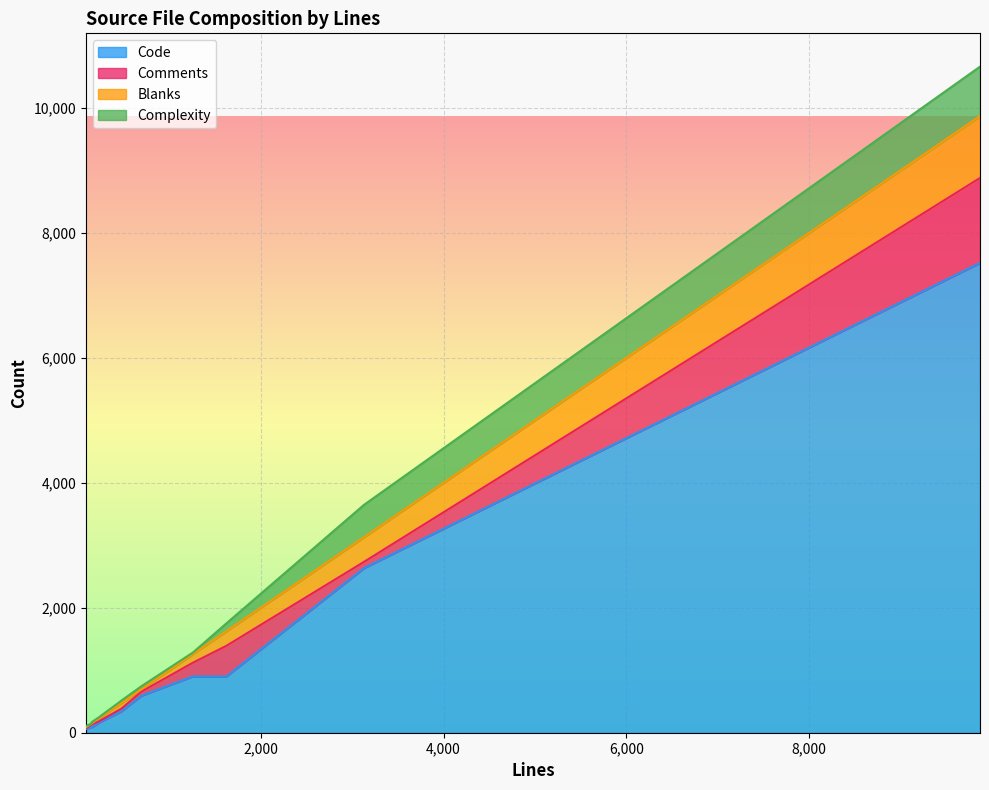

What is the highest value of the Code series?

7518